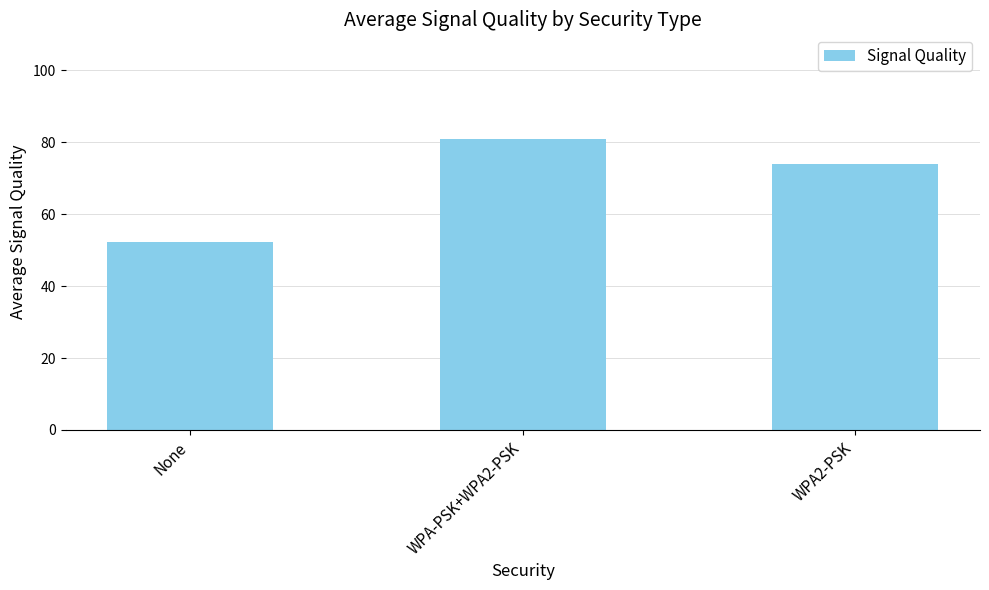

Is it true that the value at WPA-PSK+WPA2-PSK is 81.0?

True